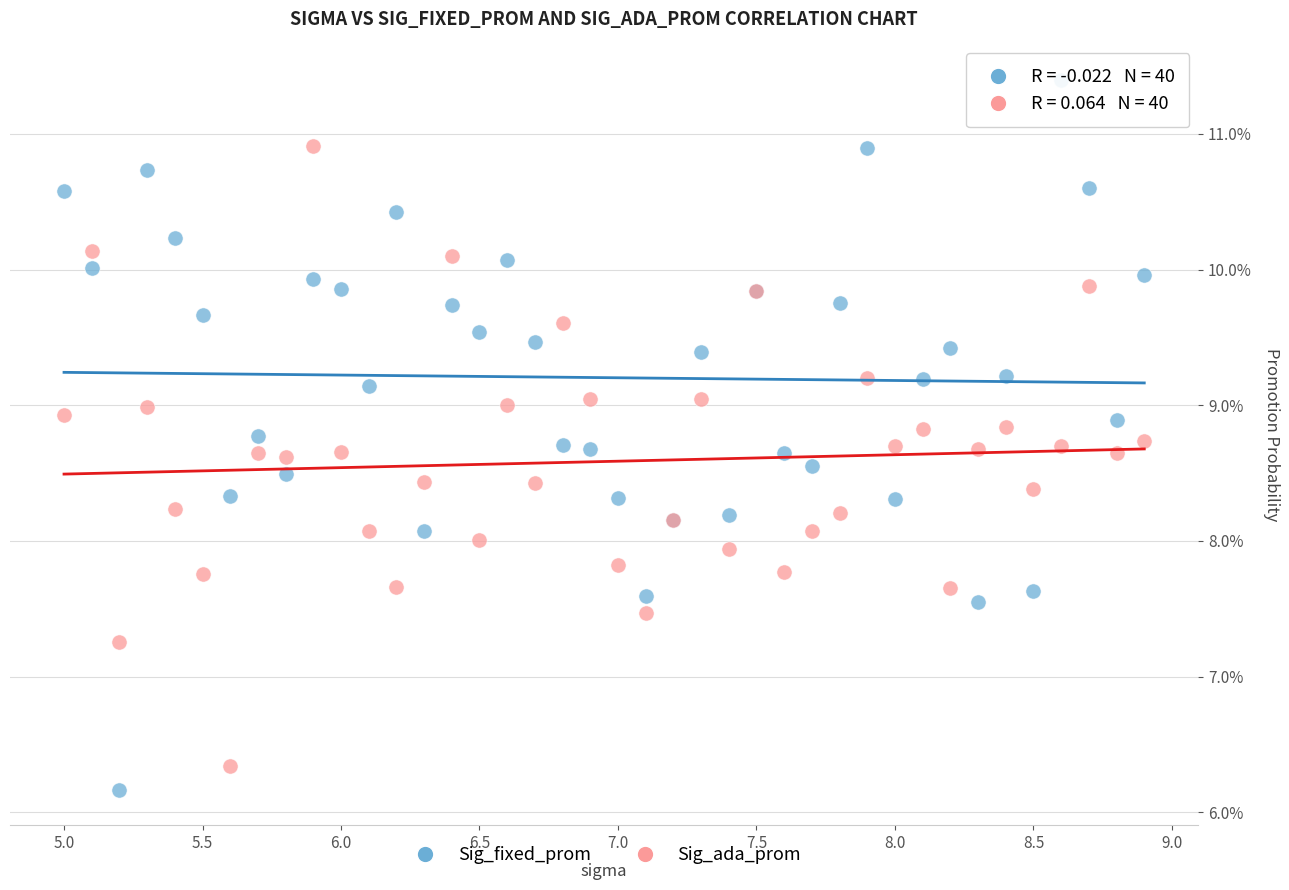

Which series has the largest Y range (max minus min)?

Sig_fixed_prom